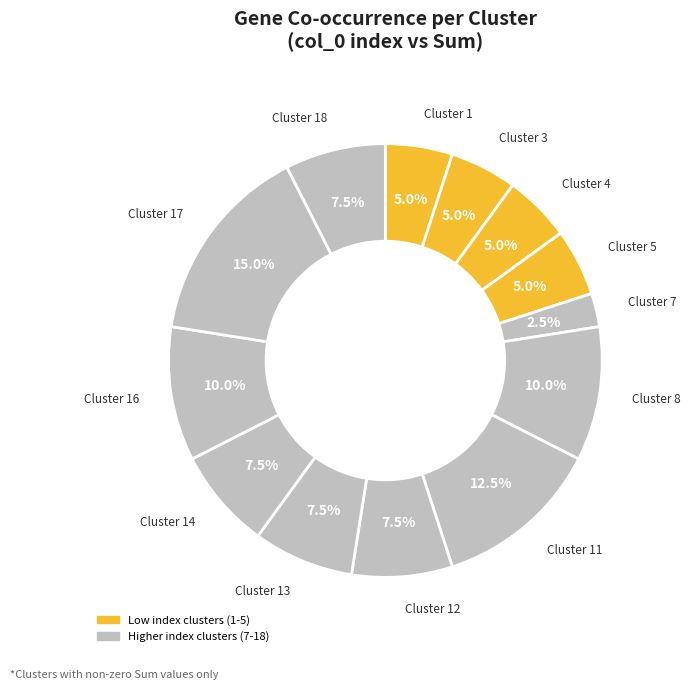

Which slice is the smallest?

7